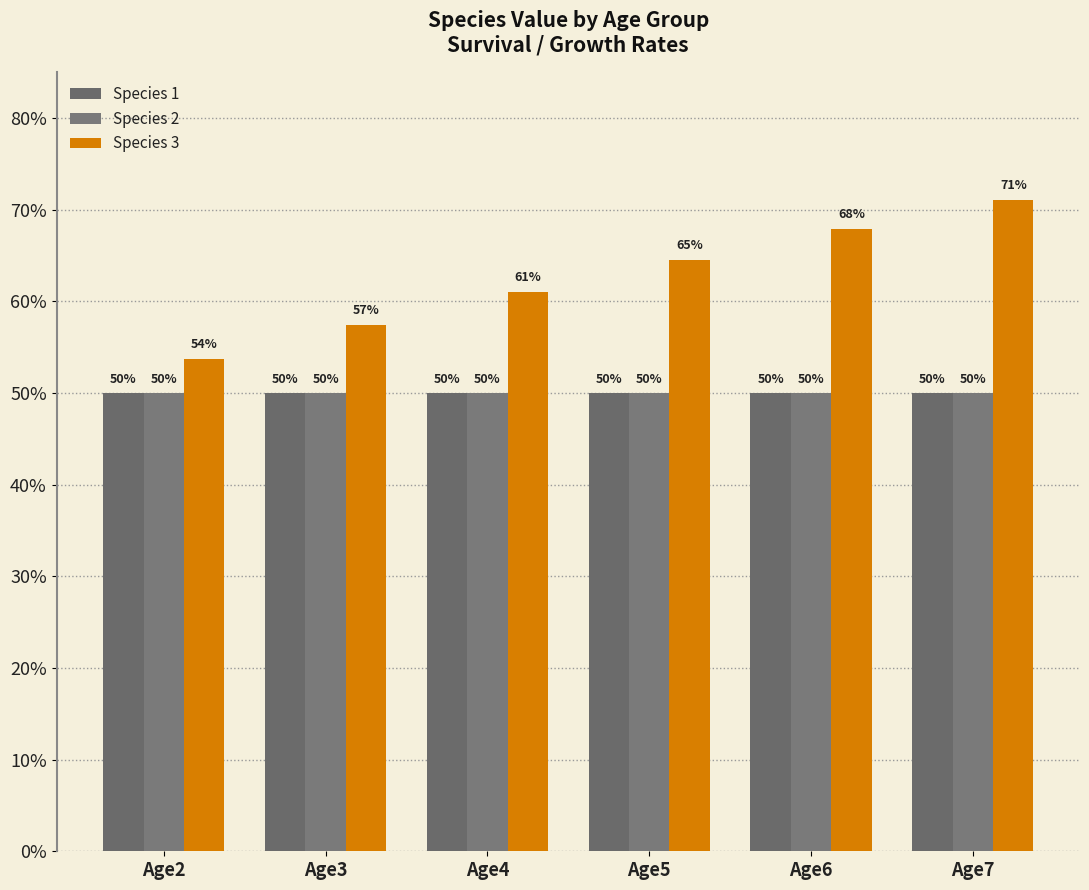

Reading left to right, extract all data points from this chart.

Species 1: 0.5	0.5	0.5	0.5	0.5	0.5
Species 2: 0.5	0.5	0.5	0.5	0.5	0.5
Species 3: 0.5	0.6	0.6	0.6	0.7	0.7